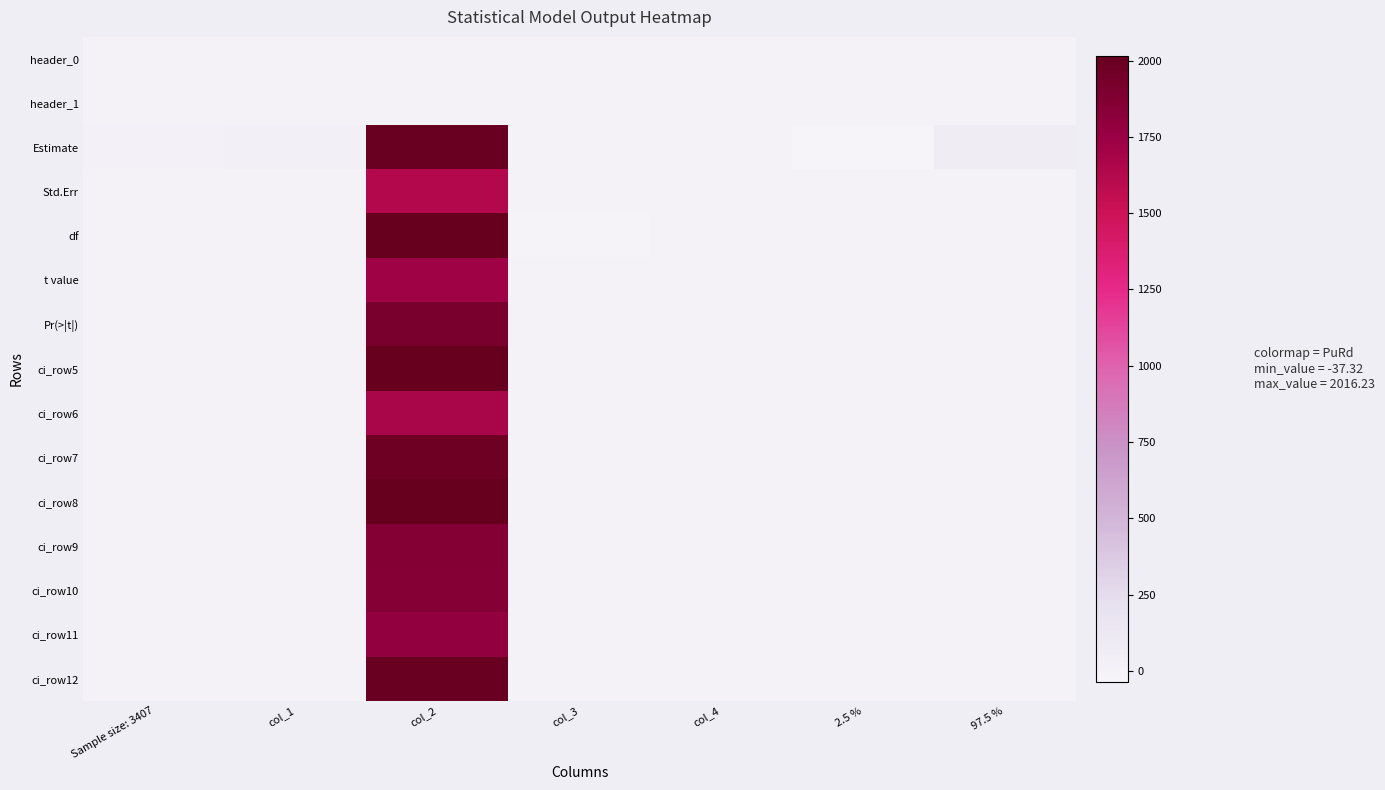

At how many categories does at least one series exceed 138?

1